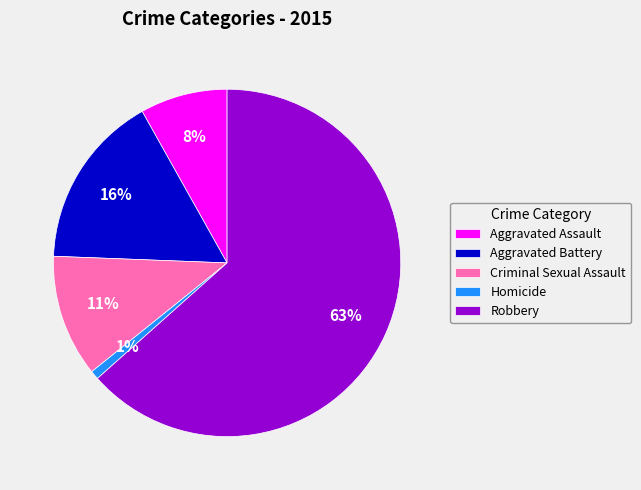

To the nearest percent, what is the difference between the largest and smallest slice percentages?

63%